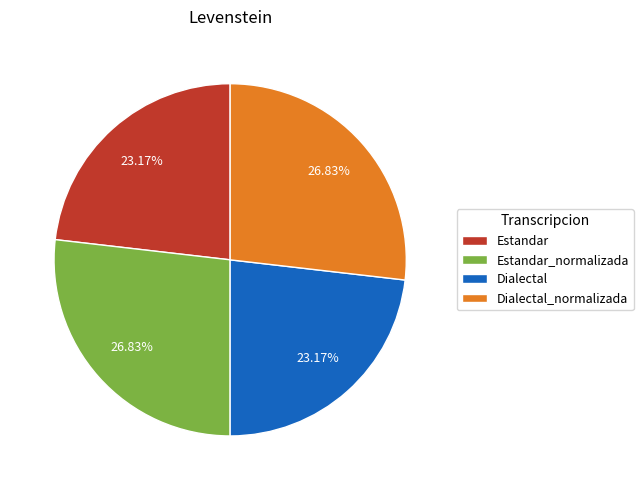

Is there any slice that represents more than half of the pie?

No